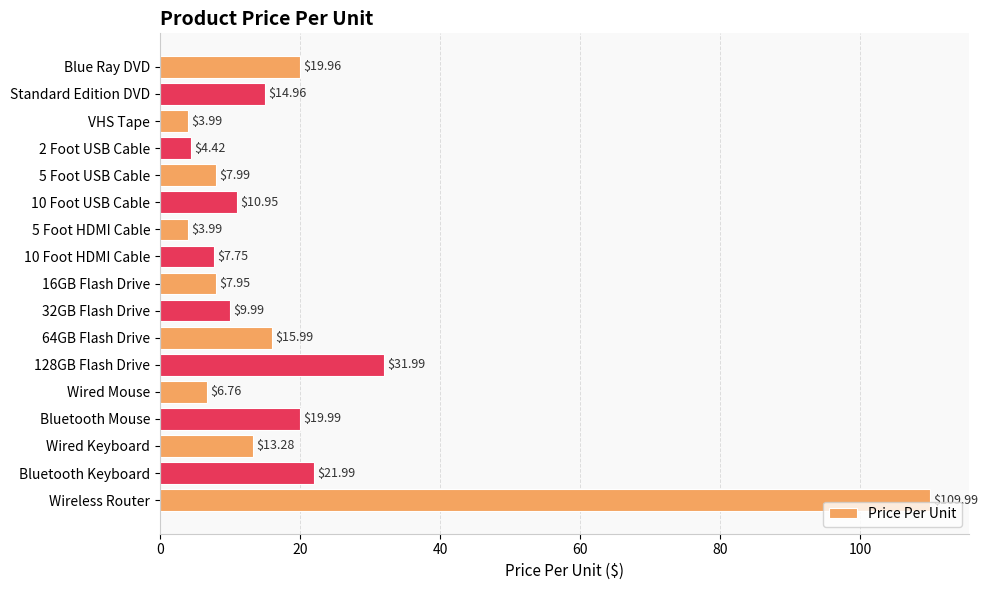

What is the difference between the maximum and minimum values?

106.0